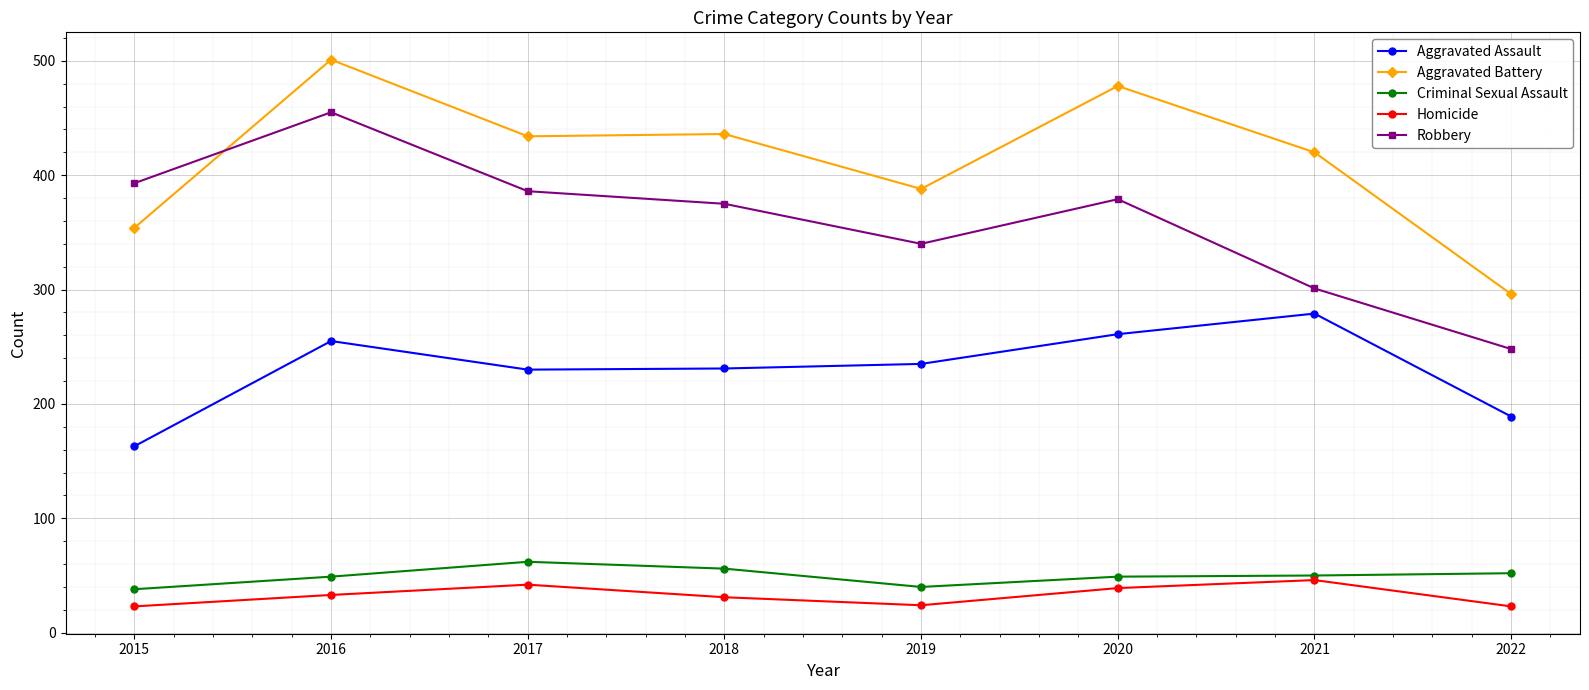

What is the maximum value shown in the chart?

501